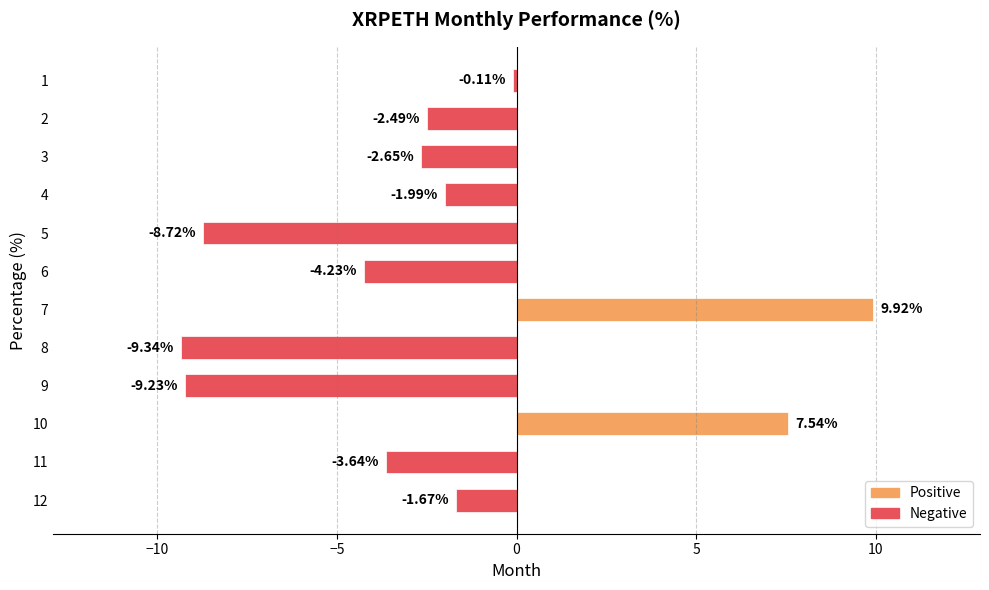

How many values are above zero?

2